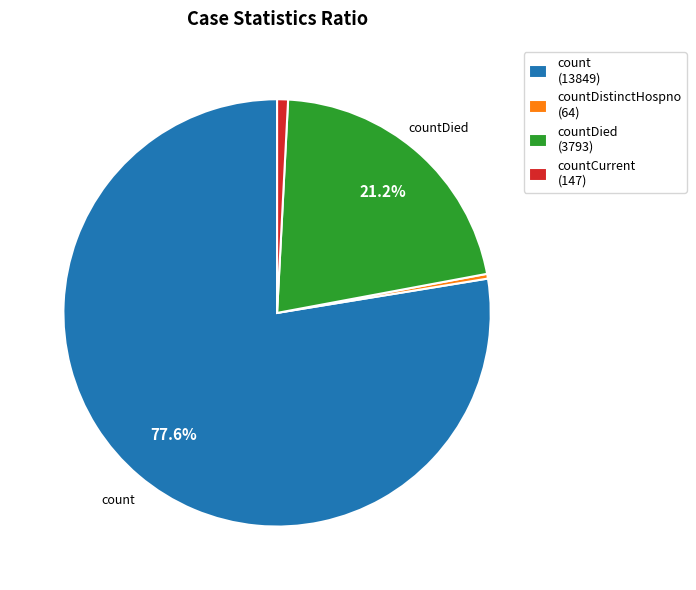

Is there a majority slice in this chart?

Yes